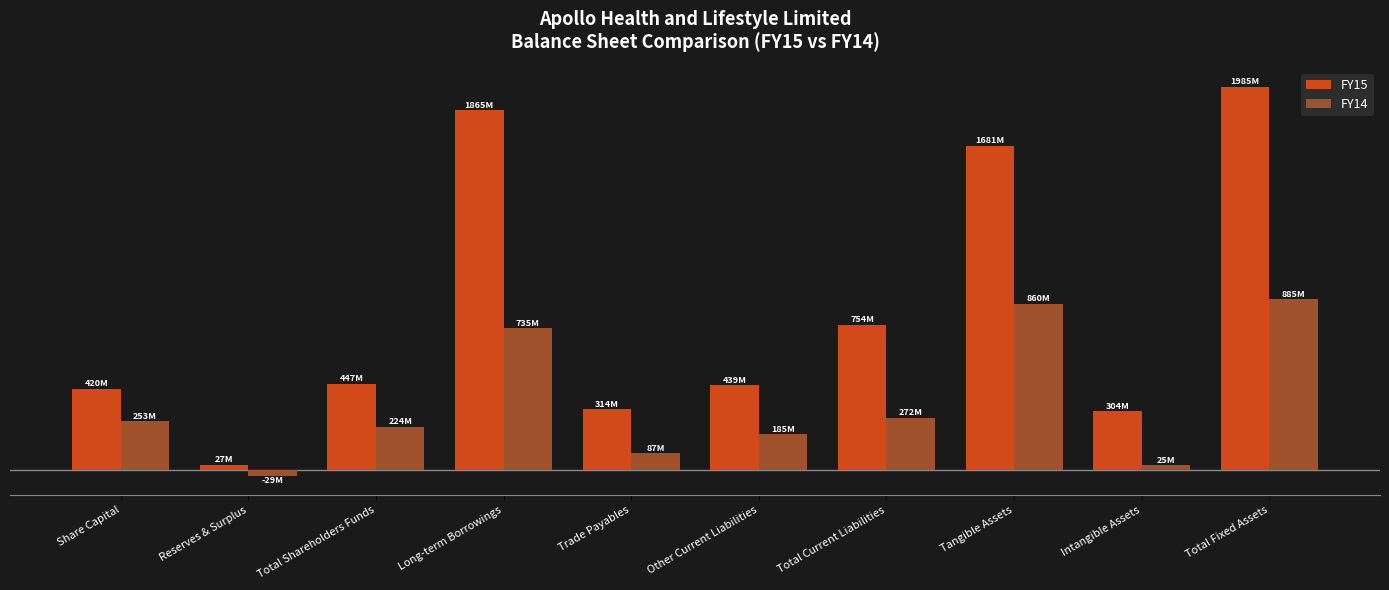

Rank the series by their maximum value, from highest to lowest.

FY15, FY14